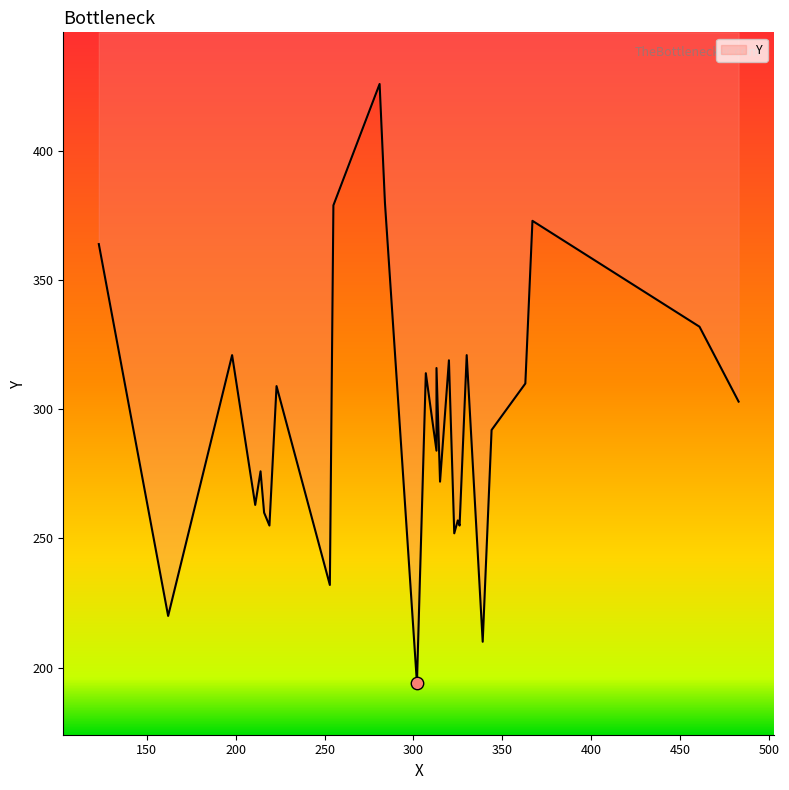

Which has a higher value, 162 or 253?

253